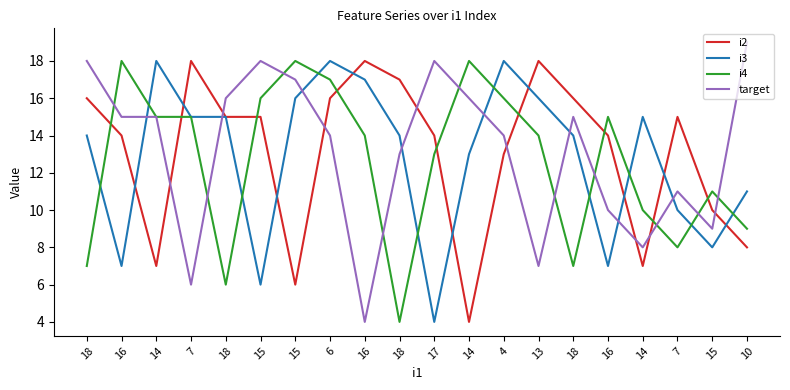

Is this an area chart (filled region under the line)?

No